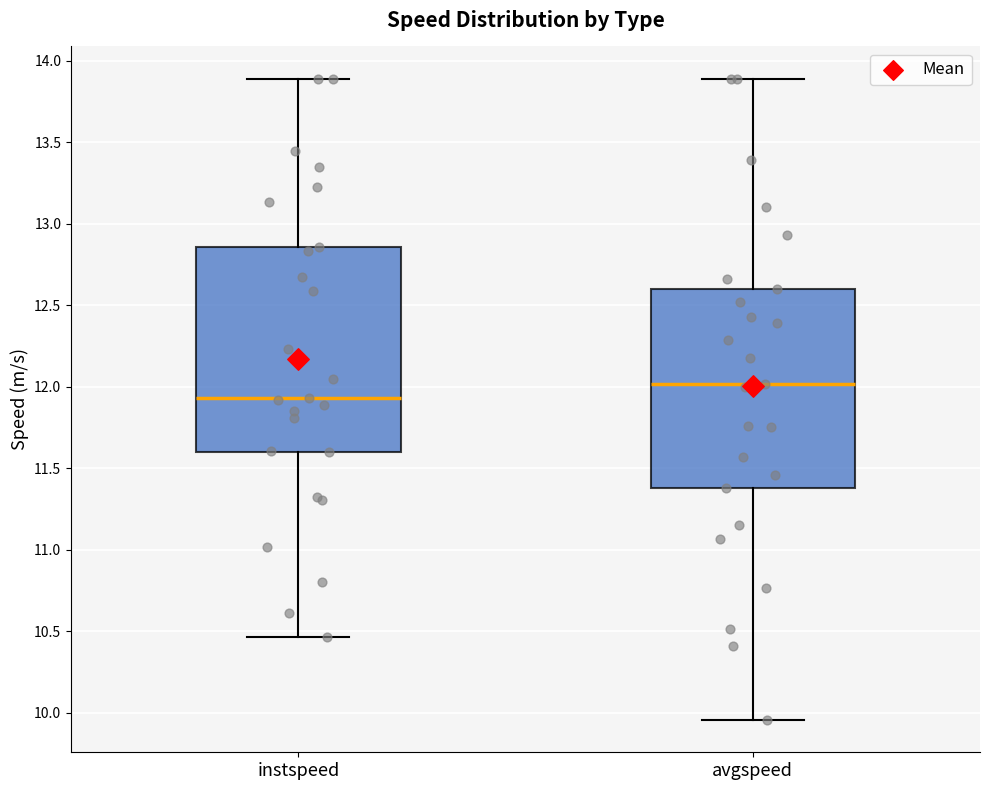

Which box has the lowest median line?

instspeed